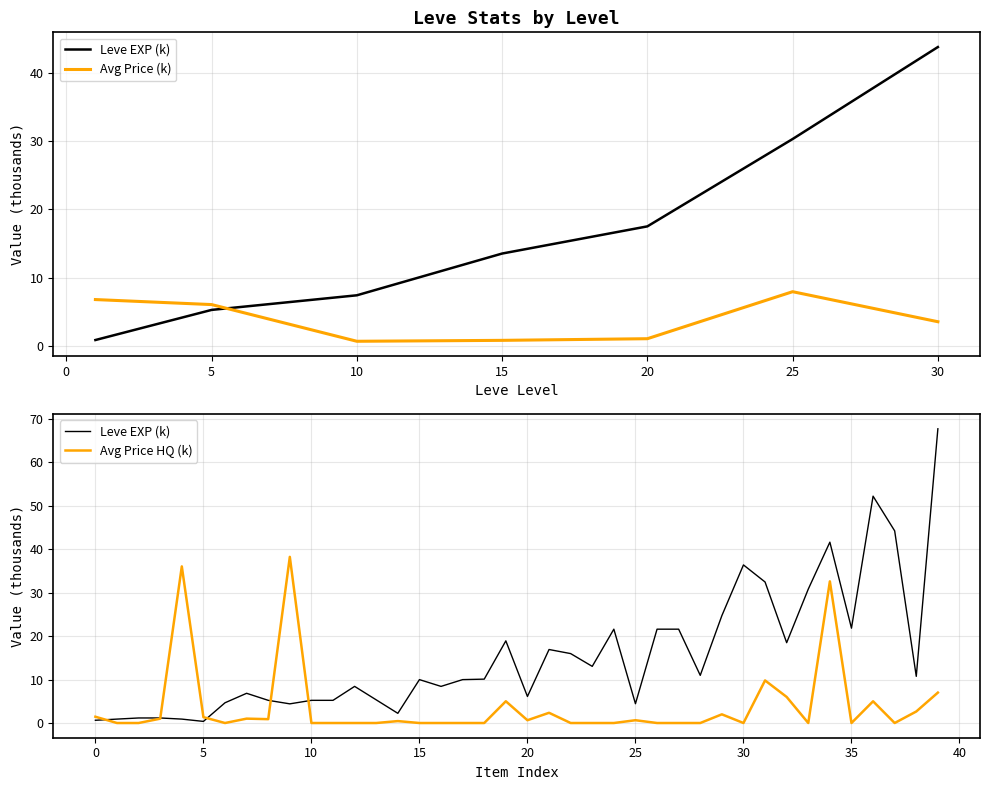

After their last crossing, which series has the higher values: Leve EXP or currentAveragePrice?

Leve EXP